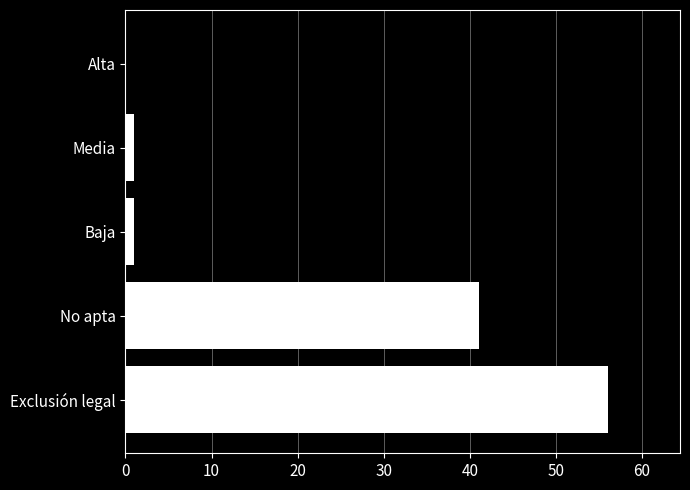

The chart shows a value of 41 at No apta. True or false?

True